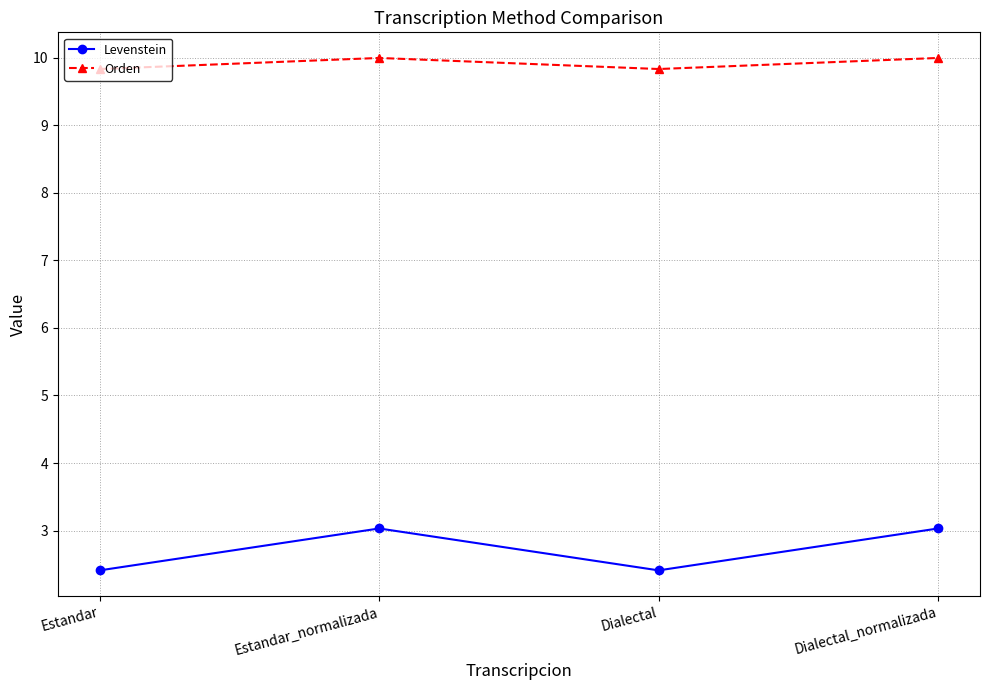

Reading right to left, what are all the values shown in this chart?

Levenstein: Dialectal_normalizada=3.0	Dialectal=2.4	Estandar_normalizada=3.0	Estandar=2.4
Orden: Dialectal_normalizada=10.0	Dialectal=9.8	Estandar_normalizada=10.0	Estandar=9.8